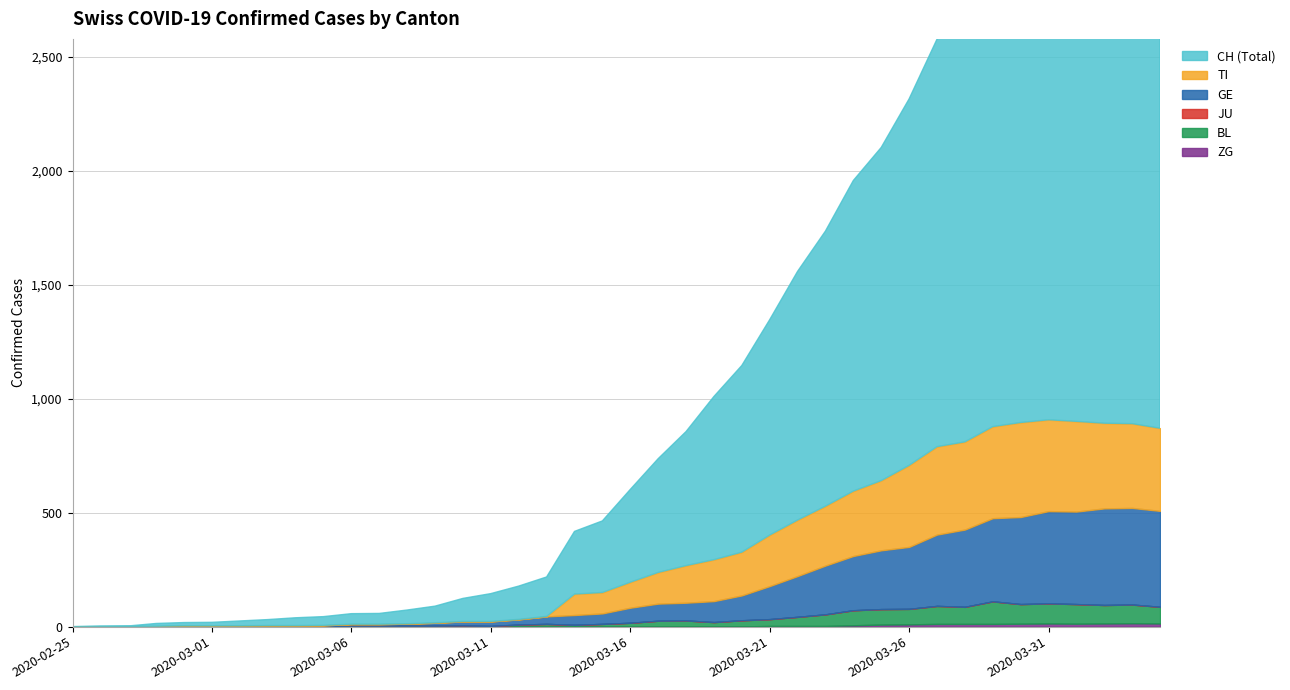

What is the approximate value of TI at 2020-03-25, to the nearest 10?

310